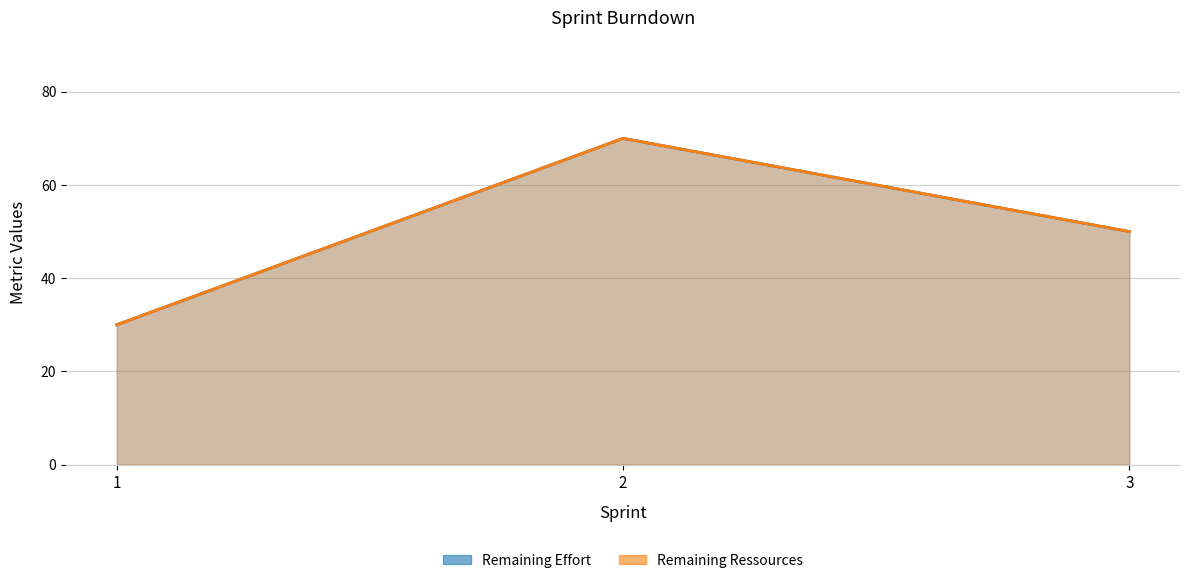

Which has a higher value, 2 or 3?

2